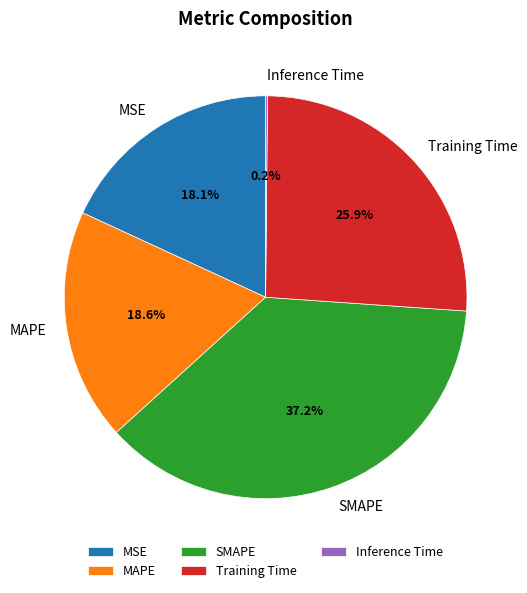

Is there a majority slice in this chart?

No